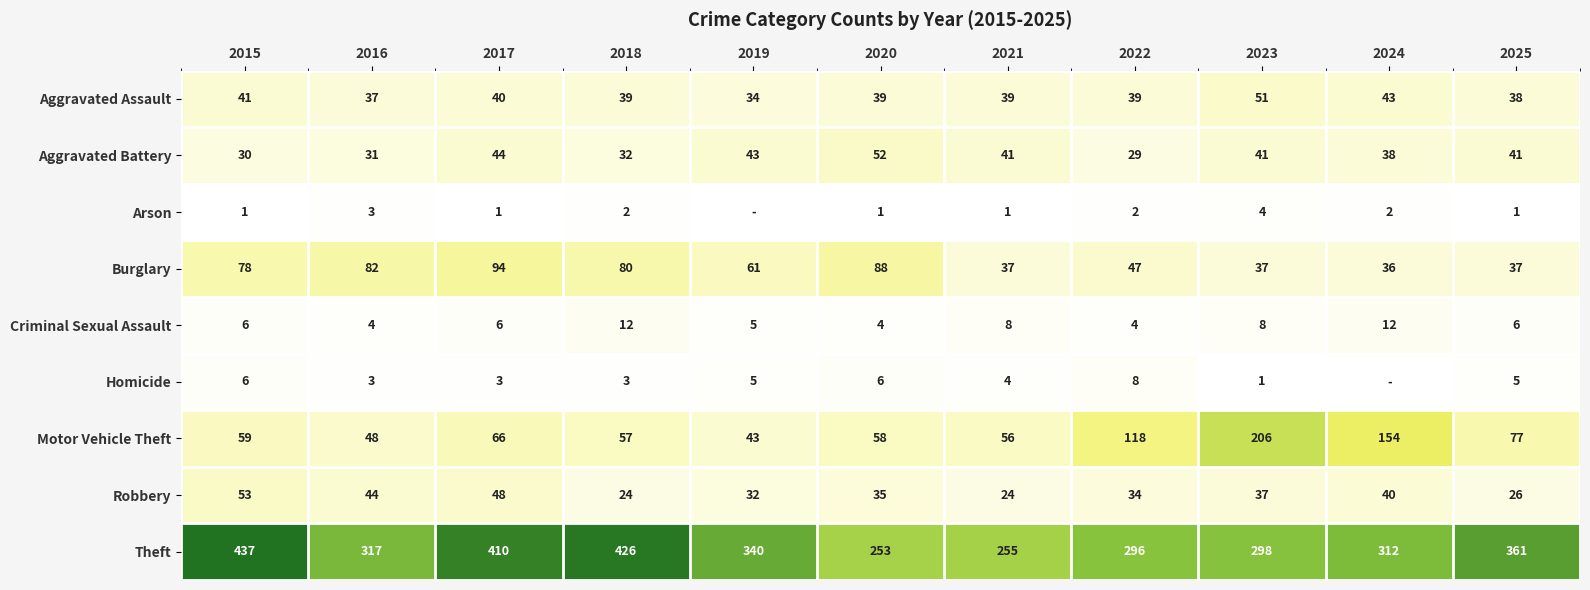

Where is Aggravated Assault nearest to the value 42?

2015